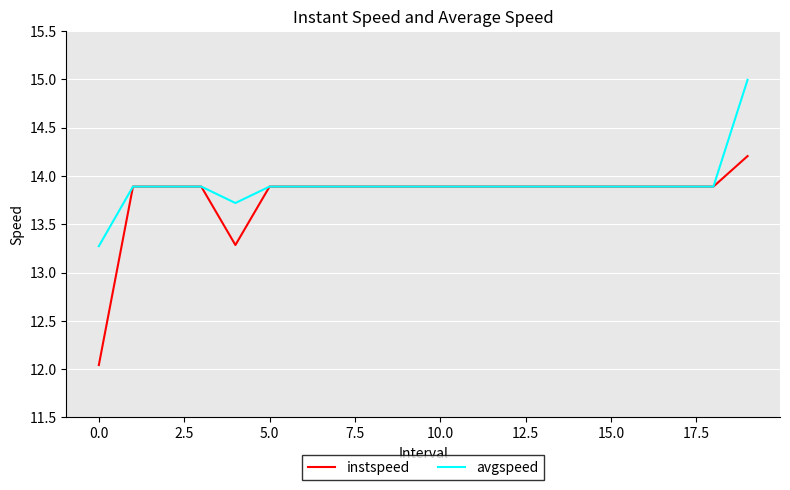

List the series in order of their peak value, highest first.

avgspeed, instspeed